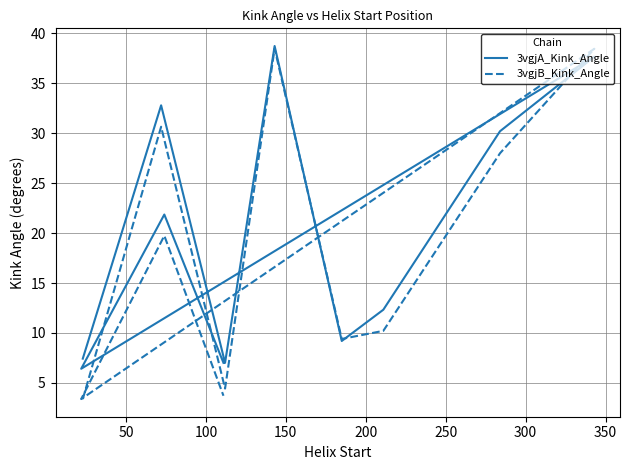

List the series in order of their overall mean, lowest first.

3vgjB_Kink_Angle, 3vgjA_Kink_Angle